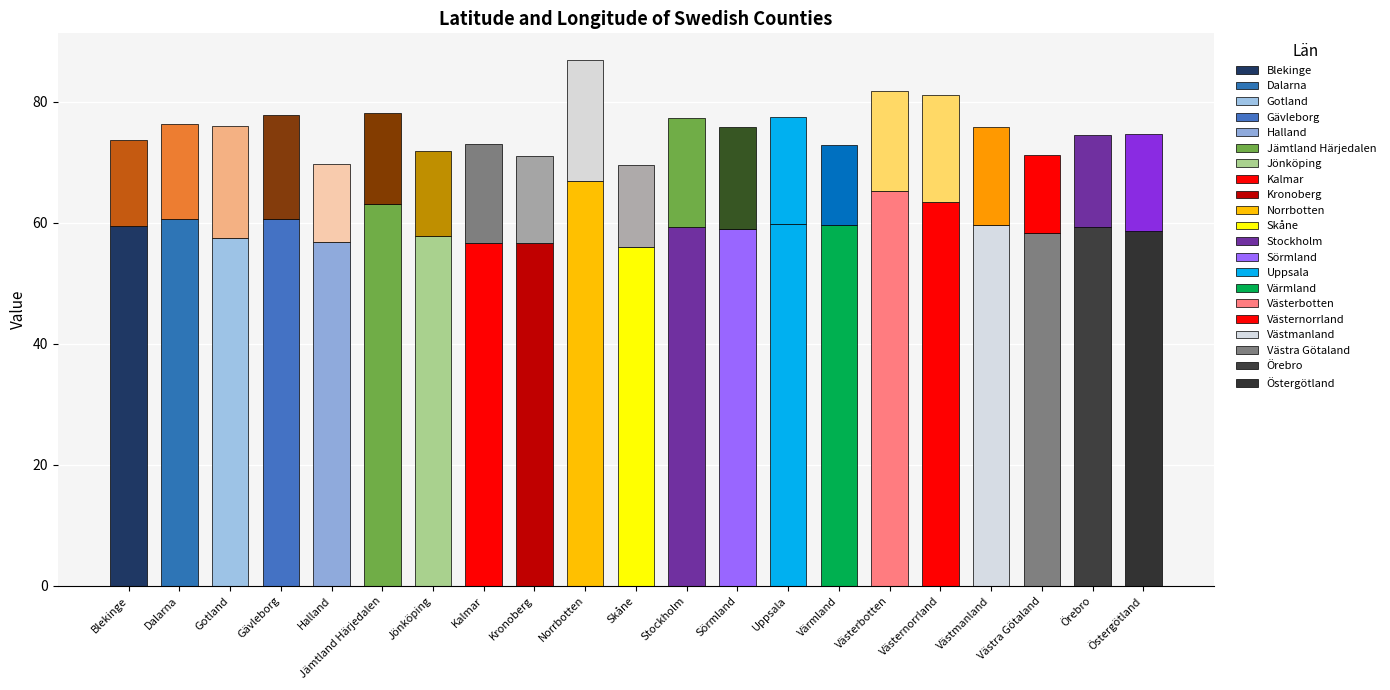

At Västmanland, list the series in order from largest to smallest.

Lat, Lon